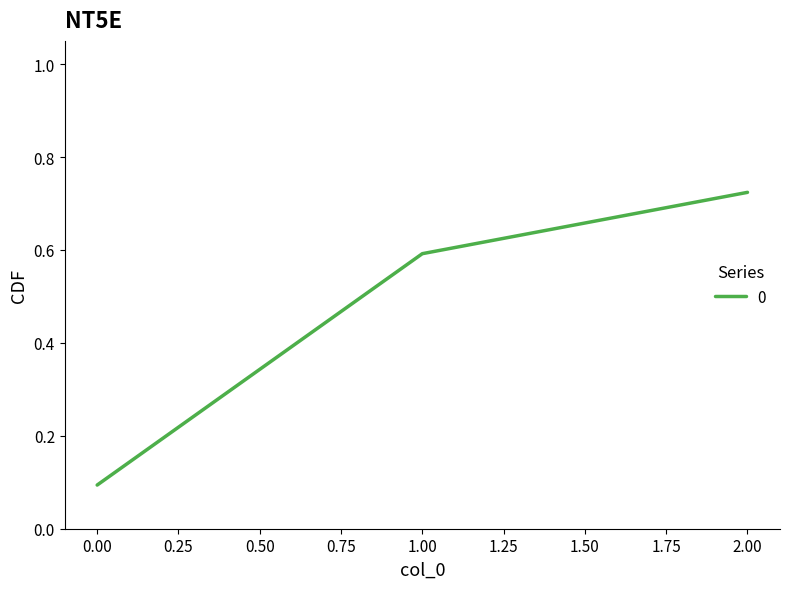

How many values are between 0 and 1?

3